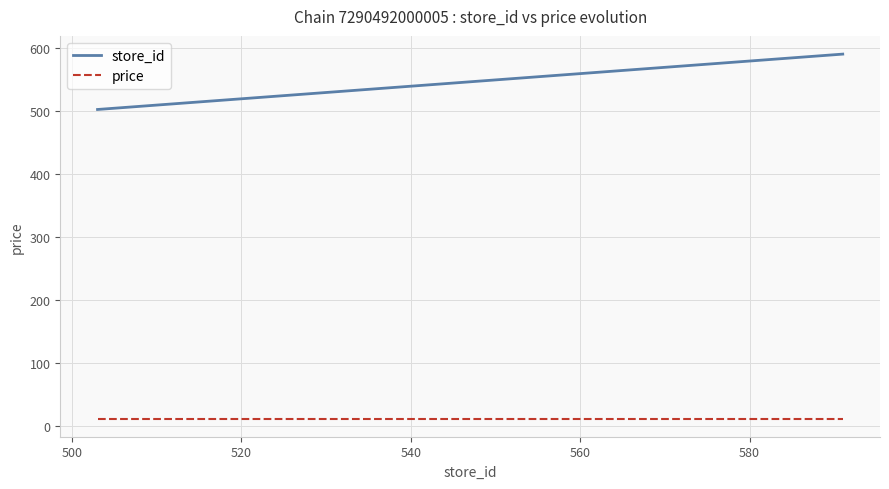

What is the spread (max minus min) of values at 557?

545.1